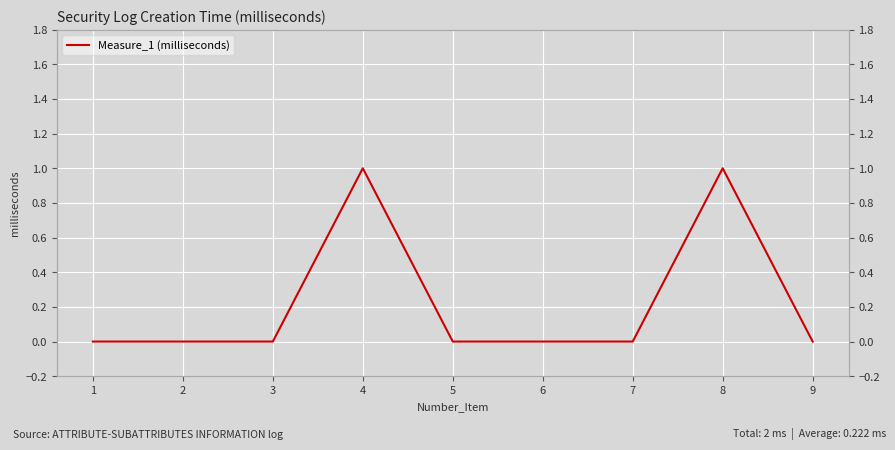

Does the chart display data point markers on the line(s)?

No